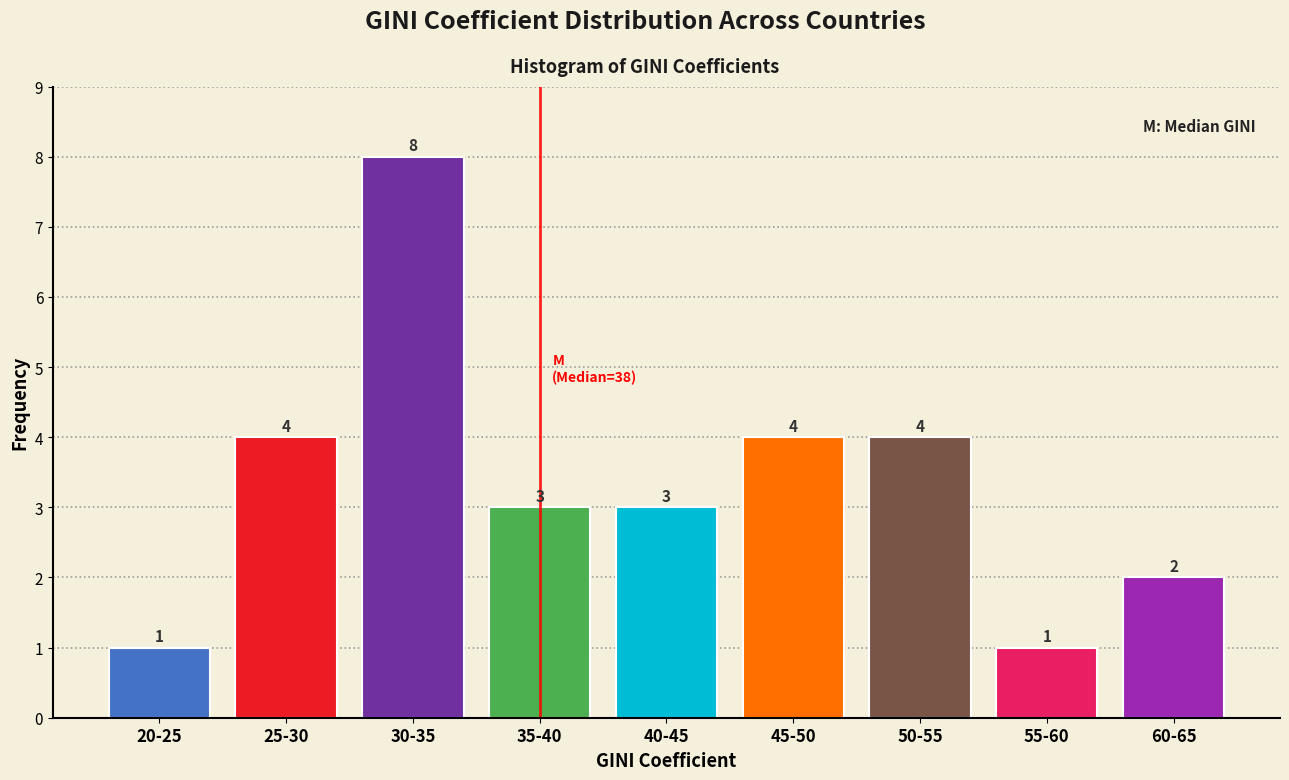

Reading left to right, list all the values displayed in this chart.

1	4	8	3	3	4	4	1	2